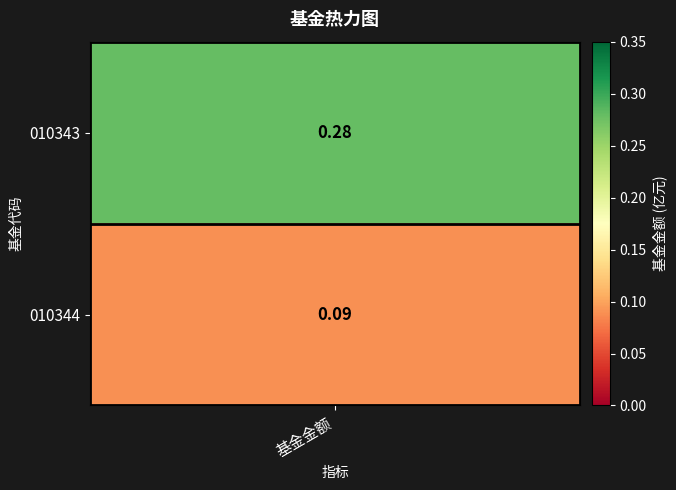

What is the difference between the 0 values at 1 and 0?

0.2